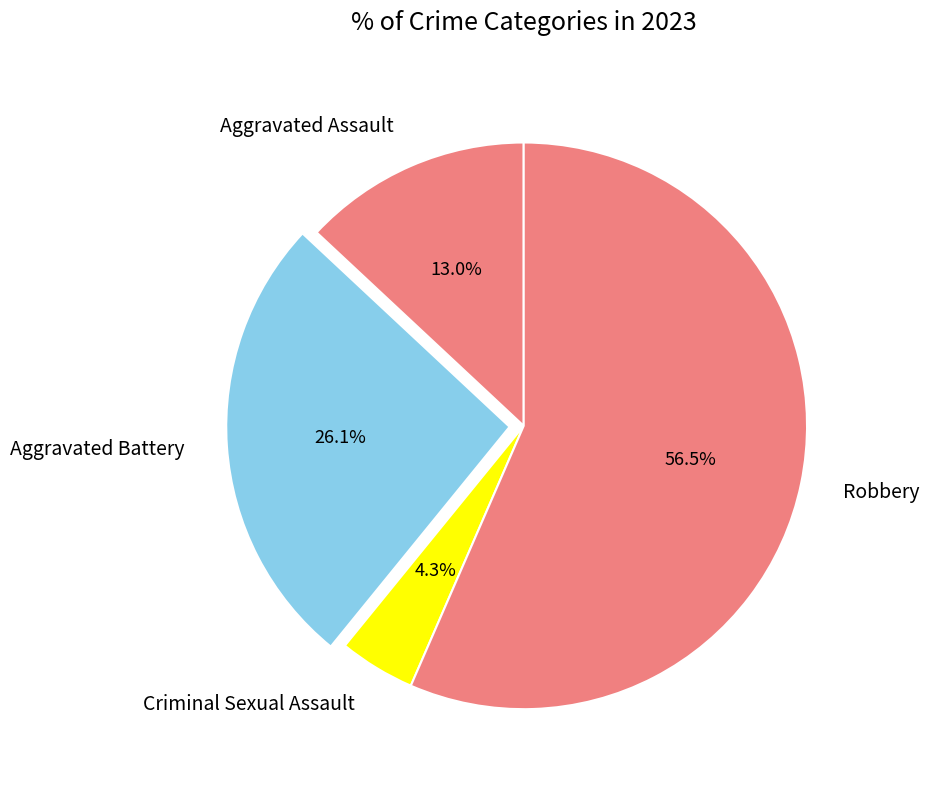

Is it true that Robbery is 47% of the pie?

False